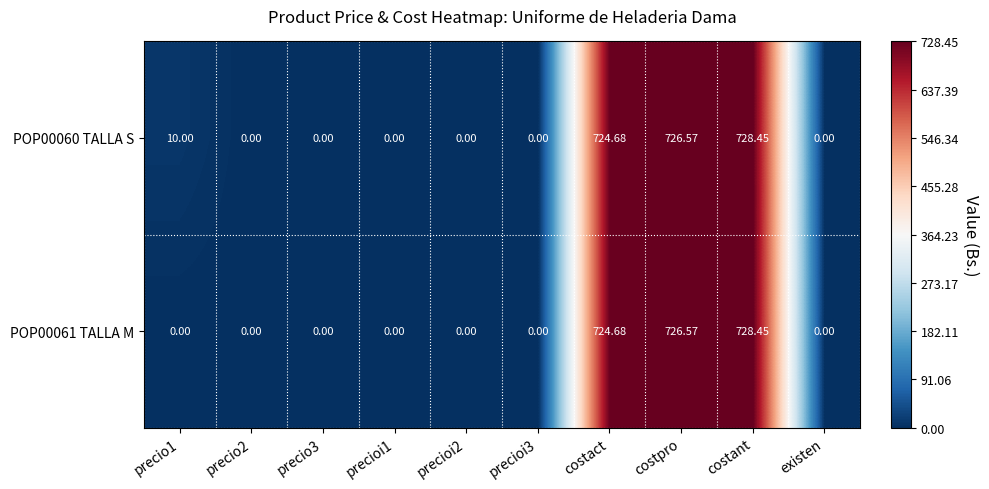

Is the value of POP00060 TALLA S at costpro greater than the value of POP00061 TALLA M at precio2?

Yes